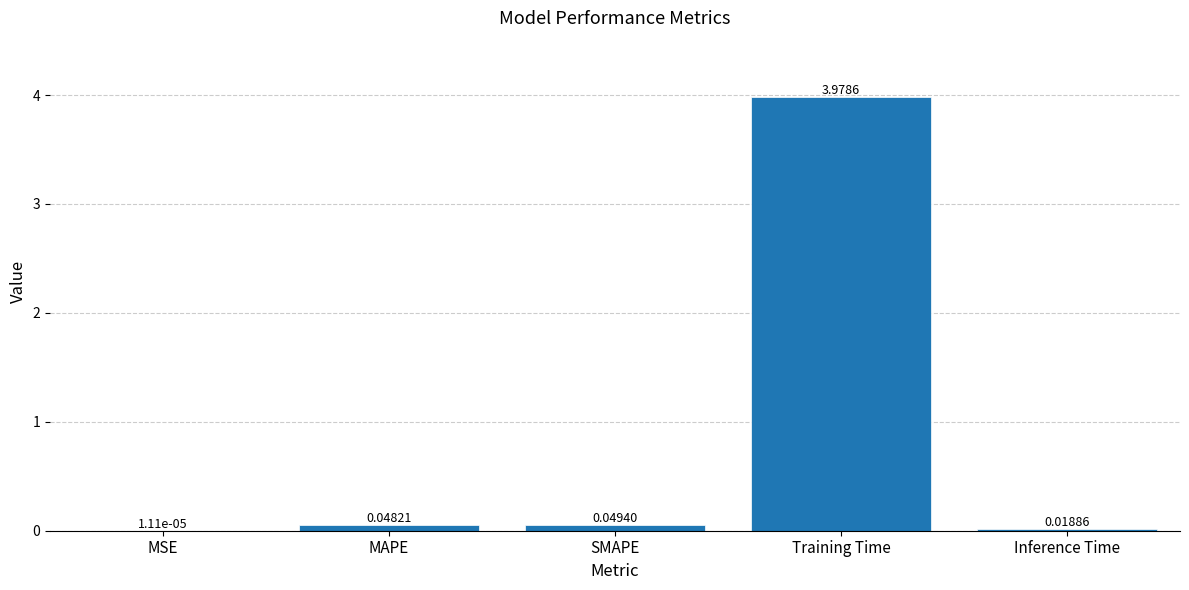

What is the sum of all values?

4.1